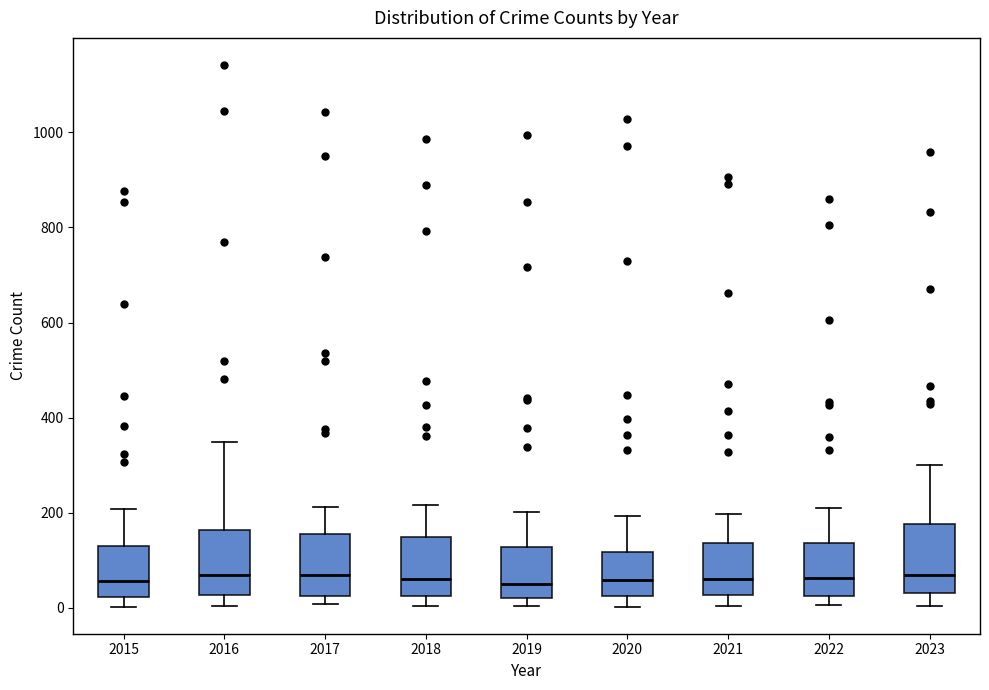

Where does the upper whisker of the box at x = 2018 end on the y-axis? The values are not printed on the chart, so give them approximately, as read against the axis.

220